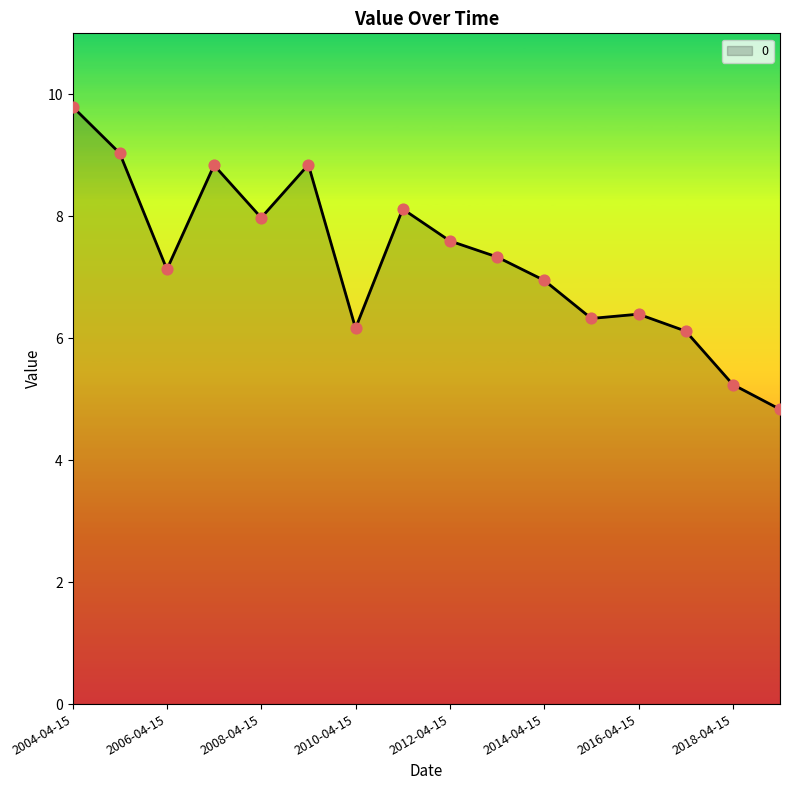

What is the minimum value shown in the chart?

4.8